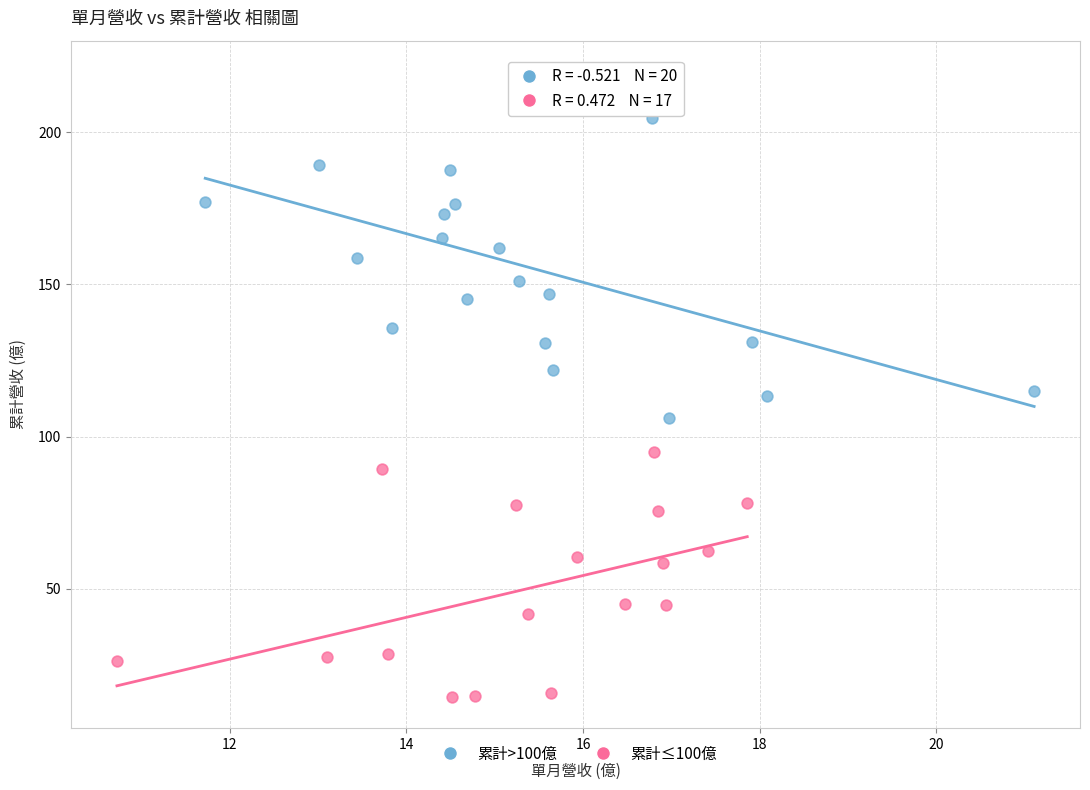

Which series reaches the maximum Y coordinate?

累計>100億